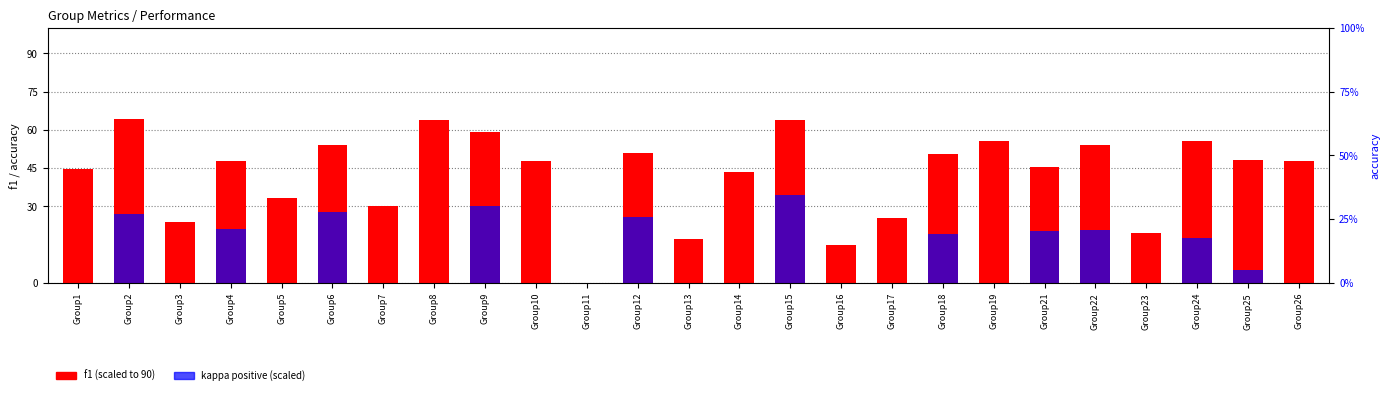

At which category does the chart reach its peak across all series?

Group2